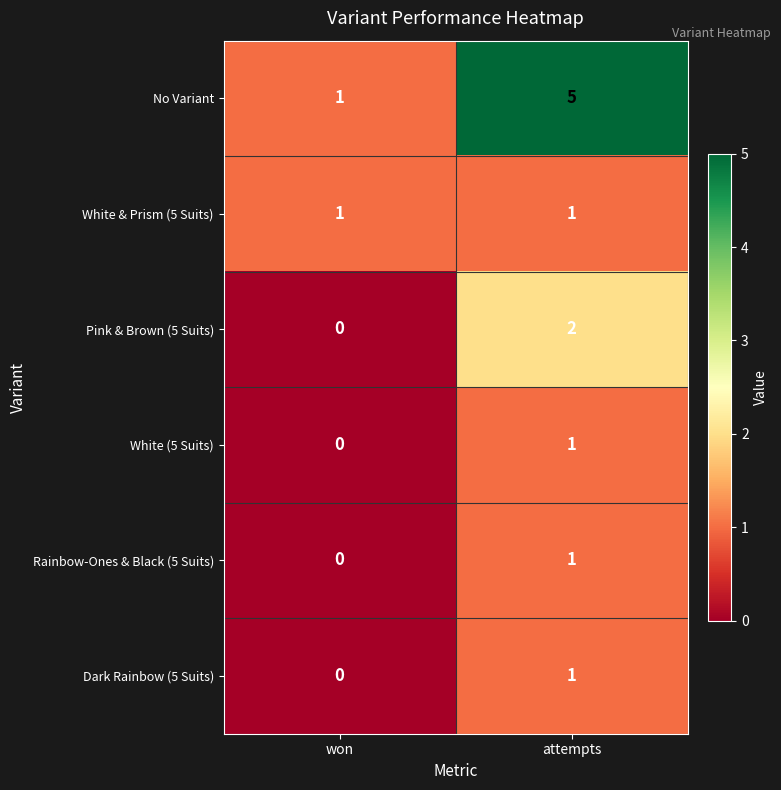

What is the difference between the maximum and minimum values in the No Variant series?

4